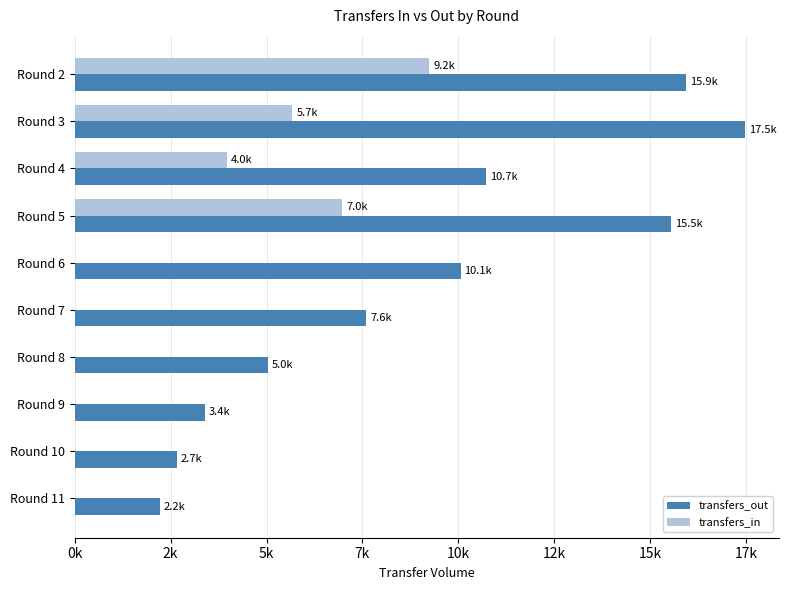

What are all the series names shown in the legend?

transfers_out, transfers_in